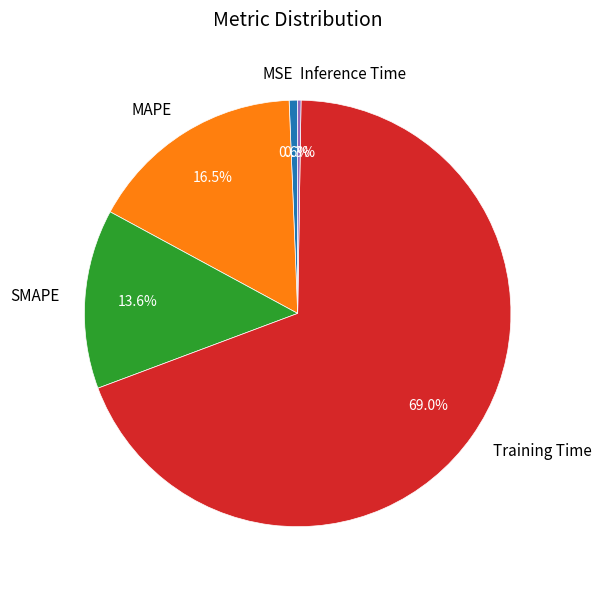

Is it true that Training Time is 69% of the pie?

True